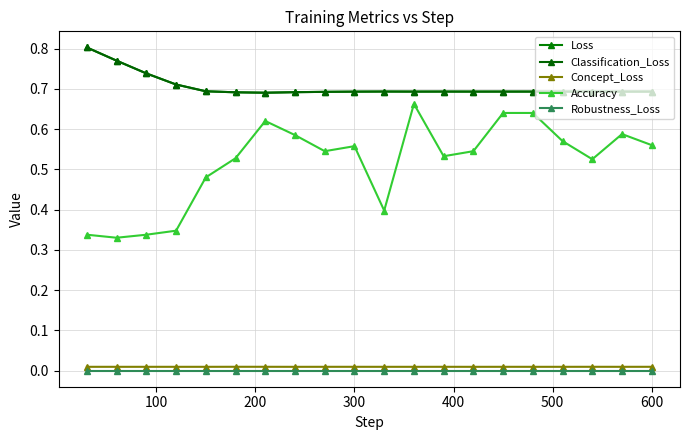

True or false: Classification_Loss and Robustness_Loss cross at least once.

False